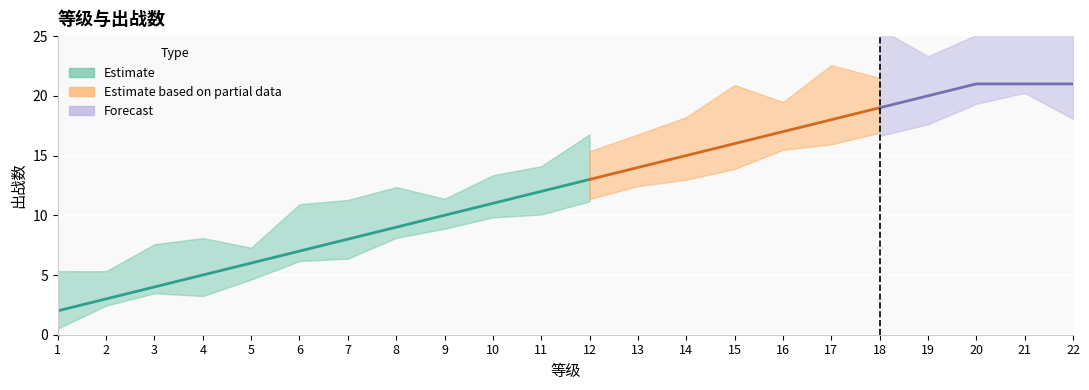

List the labels in order of value, smallest first.

1, 2, 3, 4, 5, 6, 7, 8, 9, 10, 11, 12, 13, 14, 15, 16, 17, 18, 19, 20, 21, 22